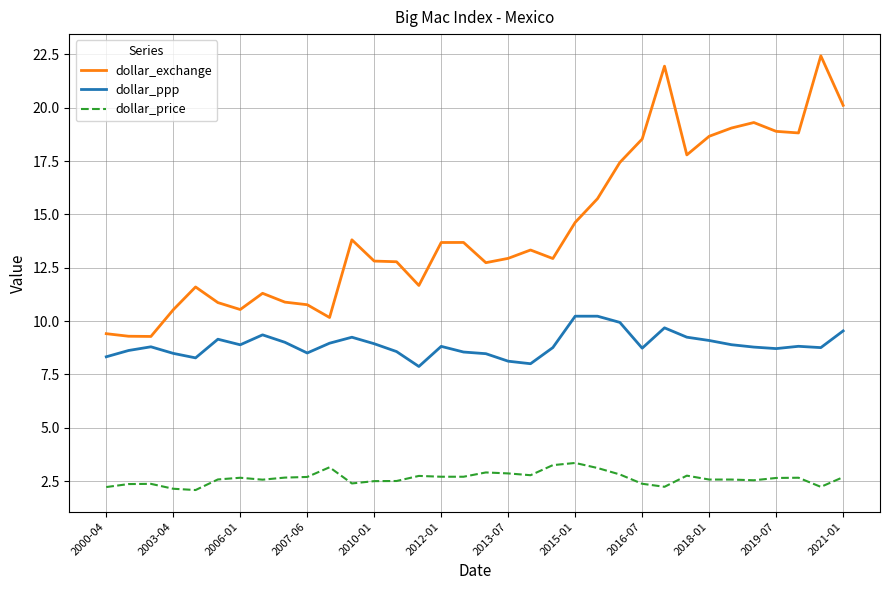

Which series has the widest spread of values?

dollar_exchange